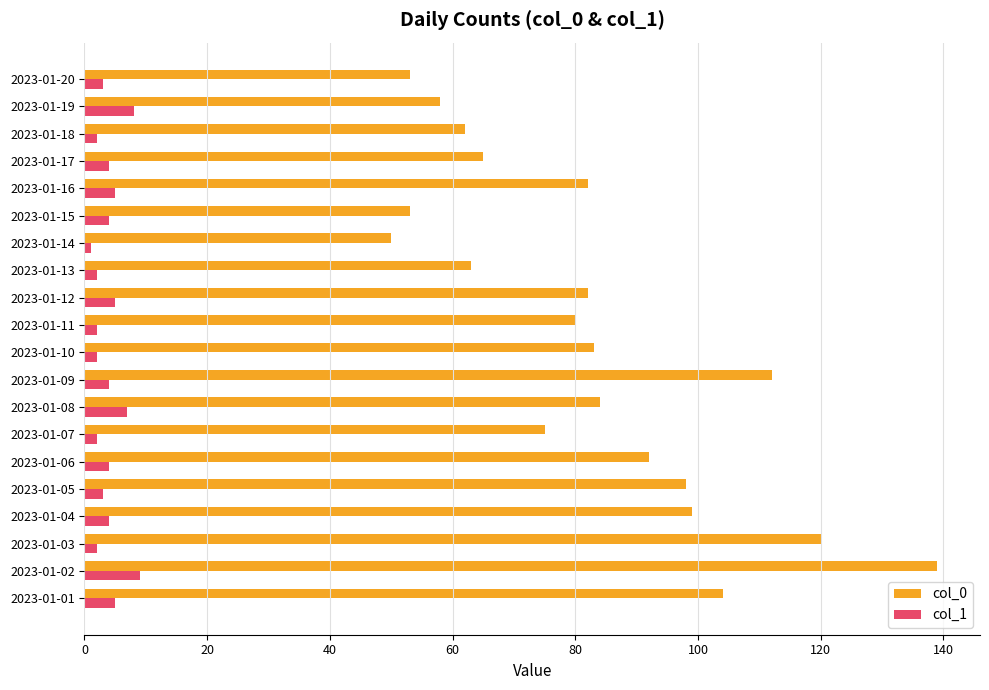

At which label does col_0 reach its minimum?

2023-01-14